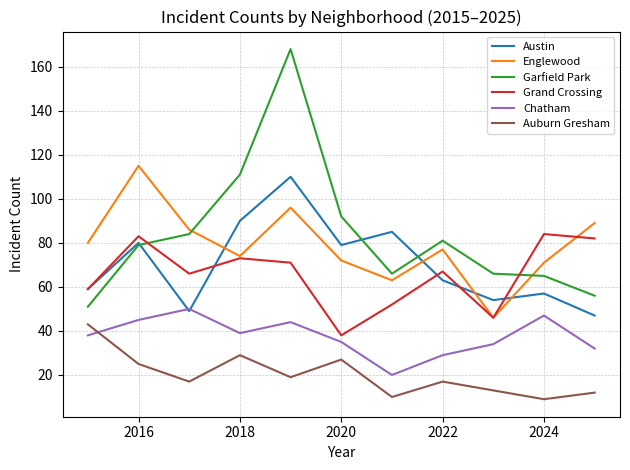

True or false: Auburn Gresham and Garfield Park intersect in this chart.

False